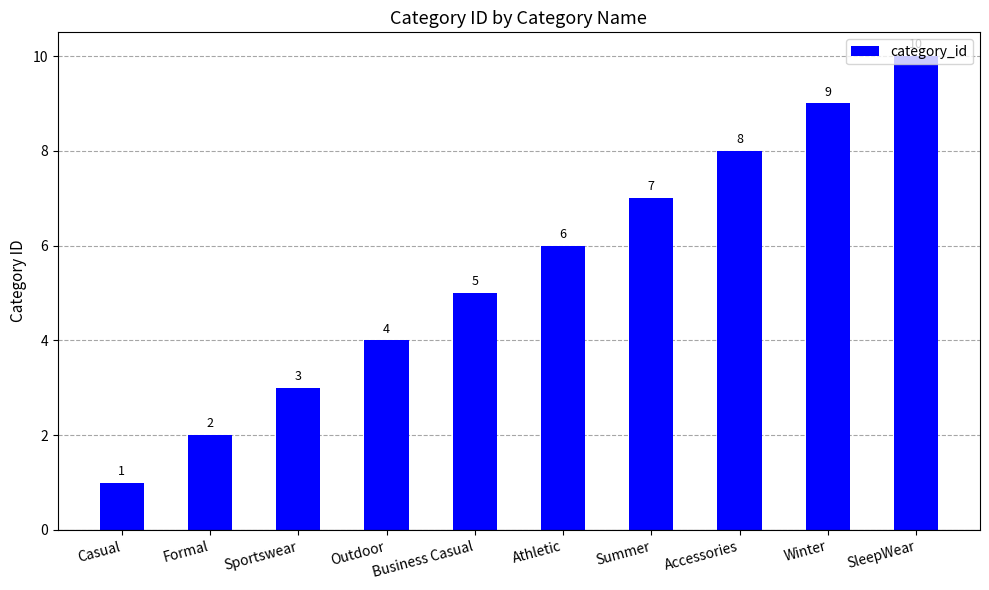

What is the smallest value displayed?

1